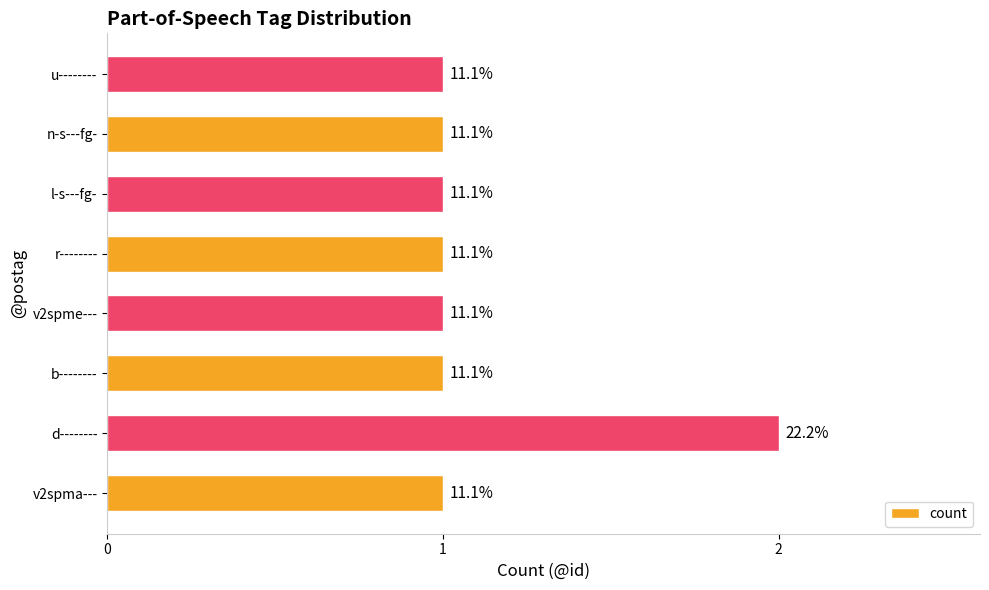

What is the minimum value shown in the chart?

1